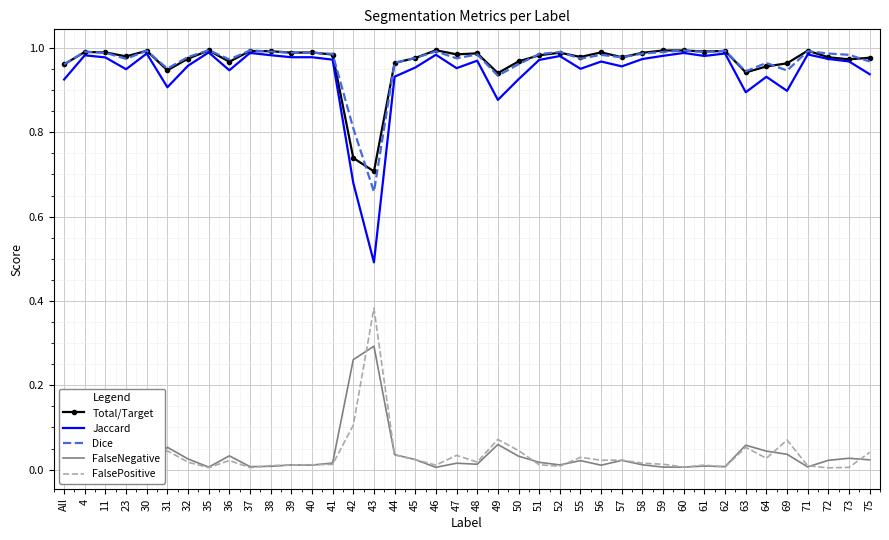

How many distinct data groups are displayed?

5